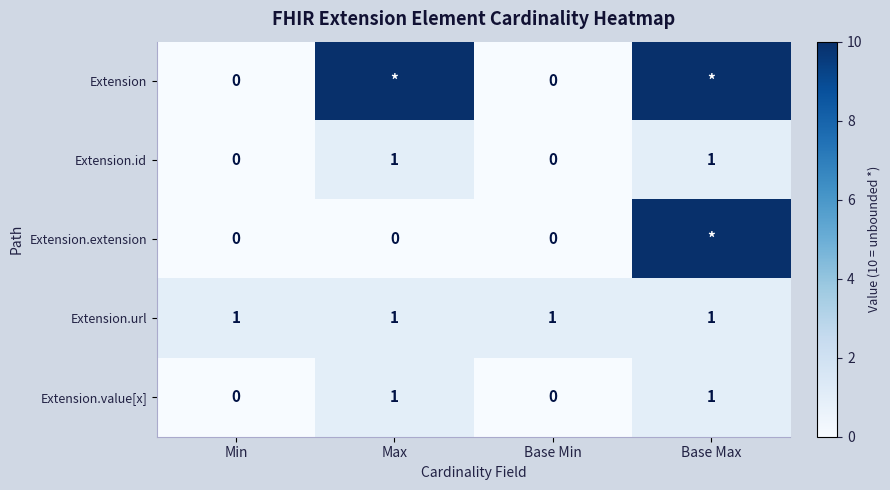

What is the maximum value for Extension.id?

1